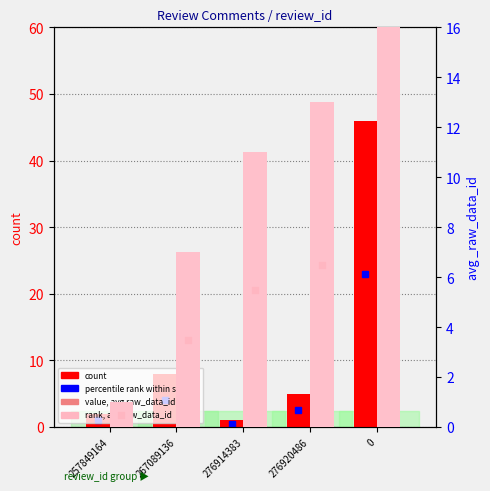

What is the sum of all count values?

62